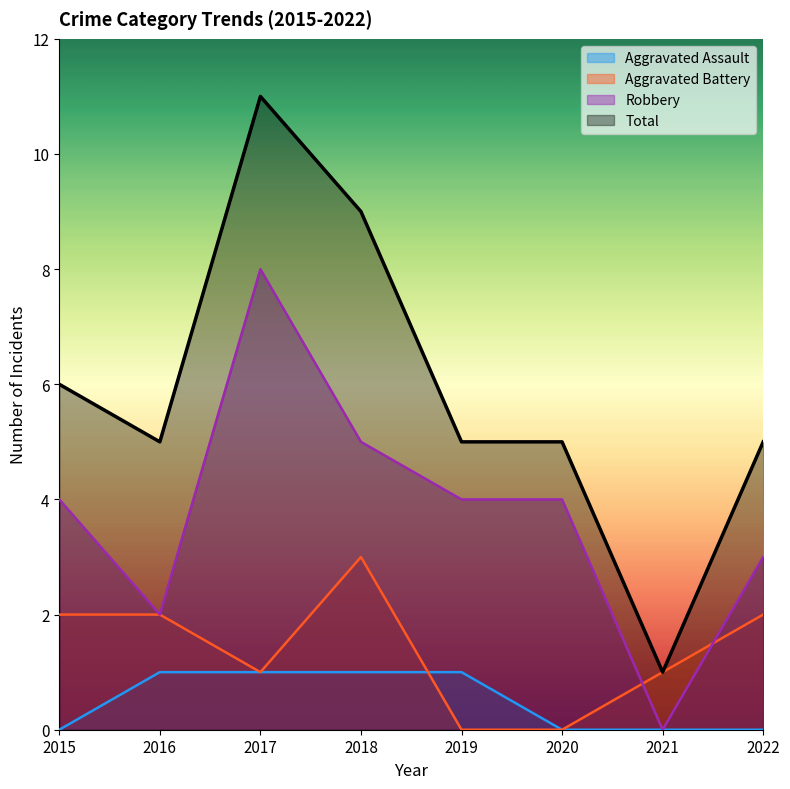

Count the number of data series in this chart.

4